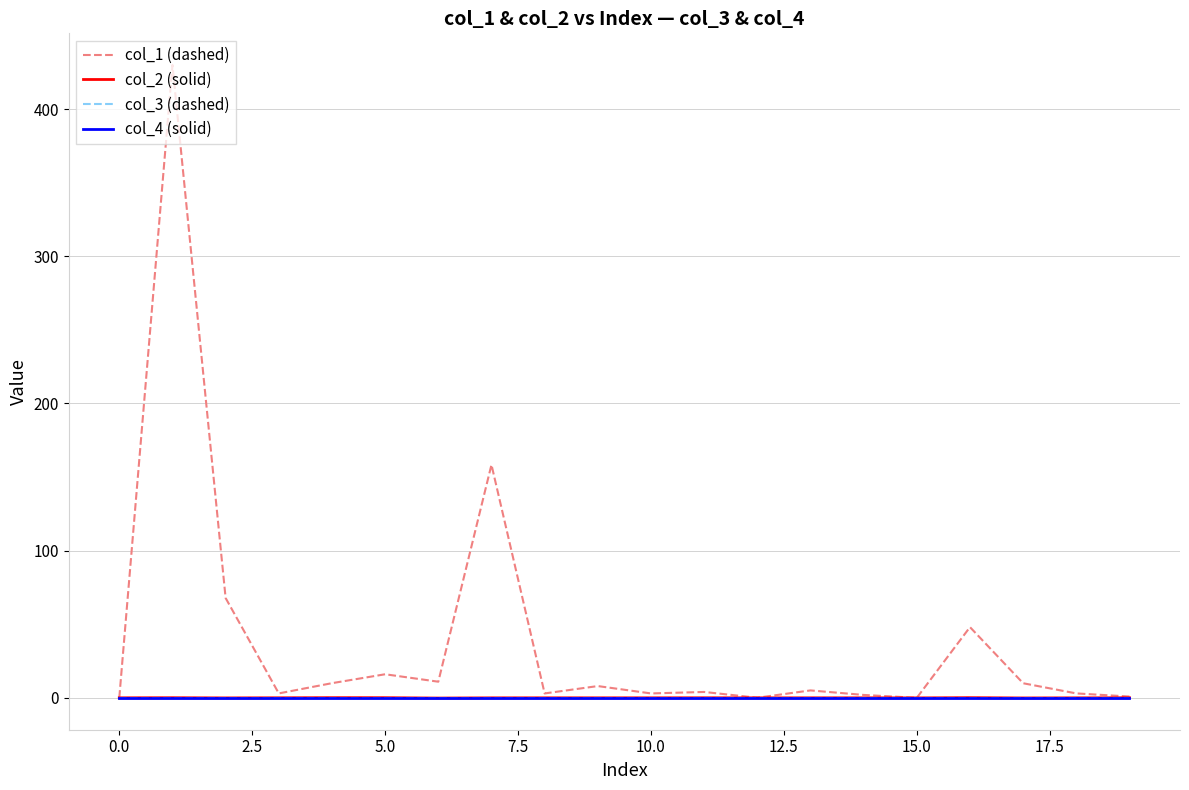

At how many categories does at least one series exceed 312?

1